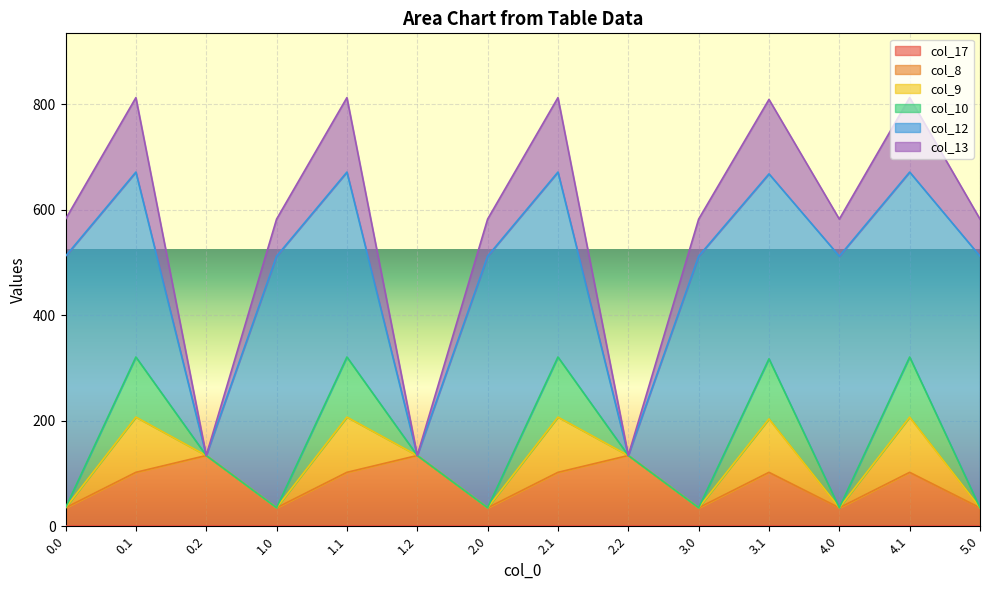

Which series has the largest total across all categories?

col_12